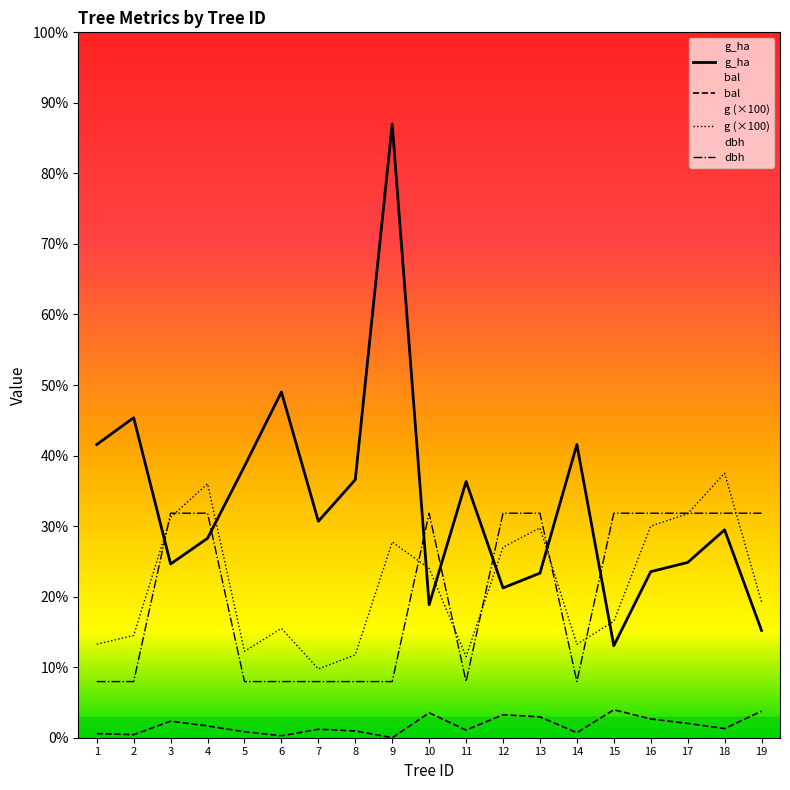

True or false: g and bal intersect in this chart.

False